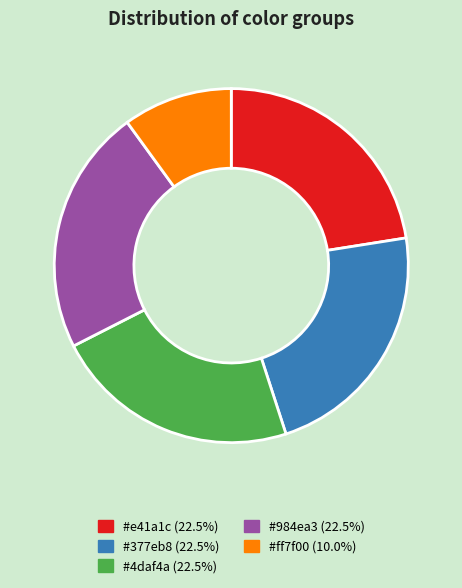

How many slices are in this pie chart?

5